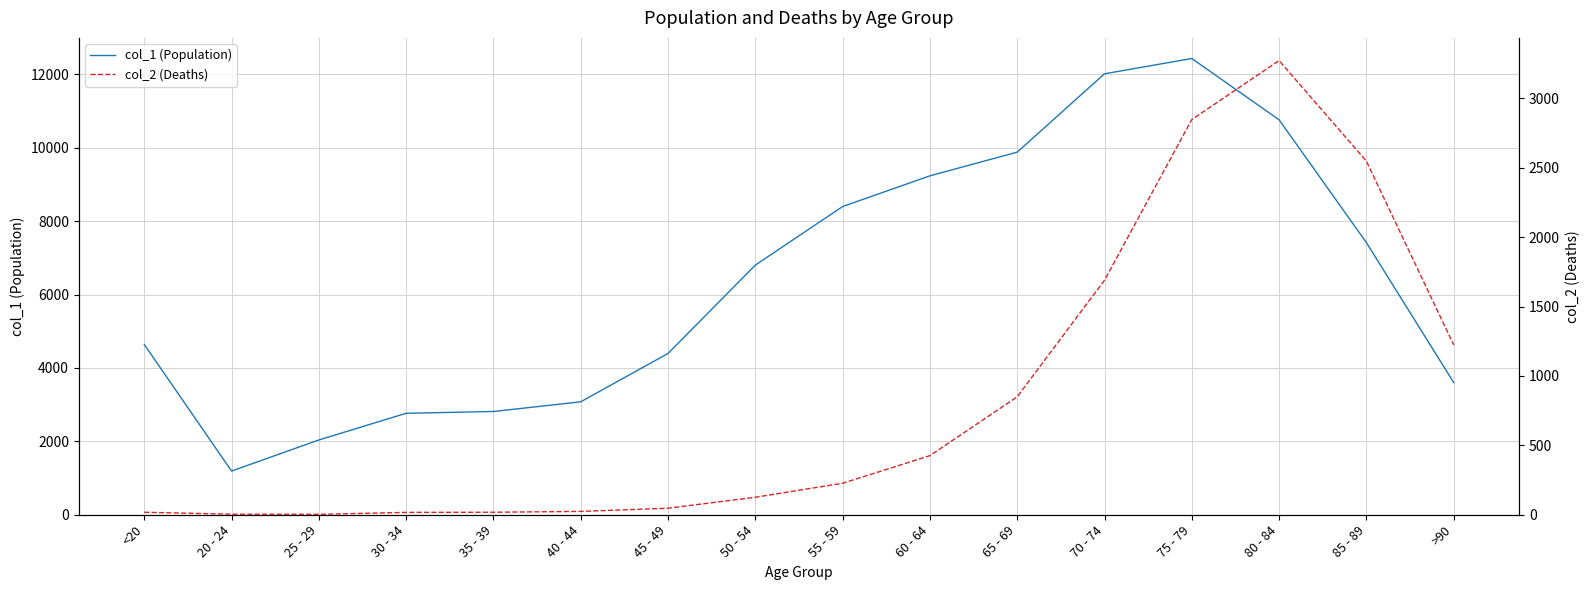

At which label does col_1 (Population) first exceed 6803?

55 - 59